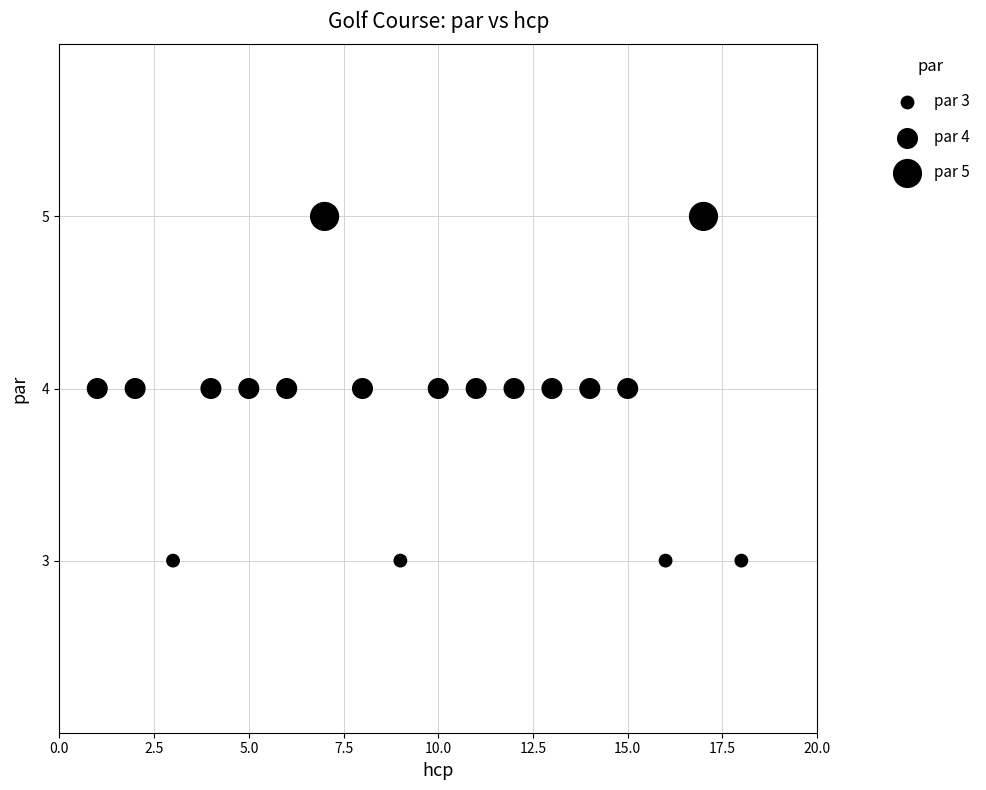

List the coordinates of all points as (Y, X) pairs, reading left to right.

(4, 1)  (4, 2)  (3, 3)  (4, 4)  (4, 5)  (4, 6)  (5, 7)  (4, 8)  (3, 9)  (4, 10)  (4, 11)  (4, 12)  (4, 13)  (4, 14)  (4, 15)  (3, 16)  (5, 17)  (3, 18)